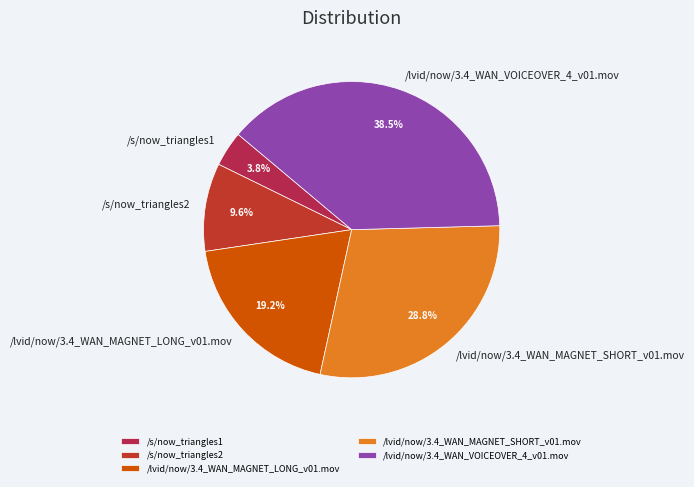

To the nearest percent, what is the difference between the /lvid/now/3.4_WAN_MAGNET_LONG_v01.mov and /s/now_triangles1 slice percentages?

15%